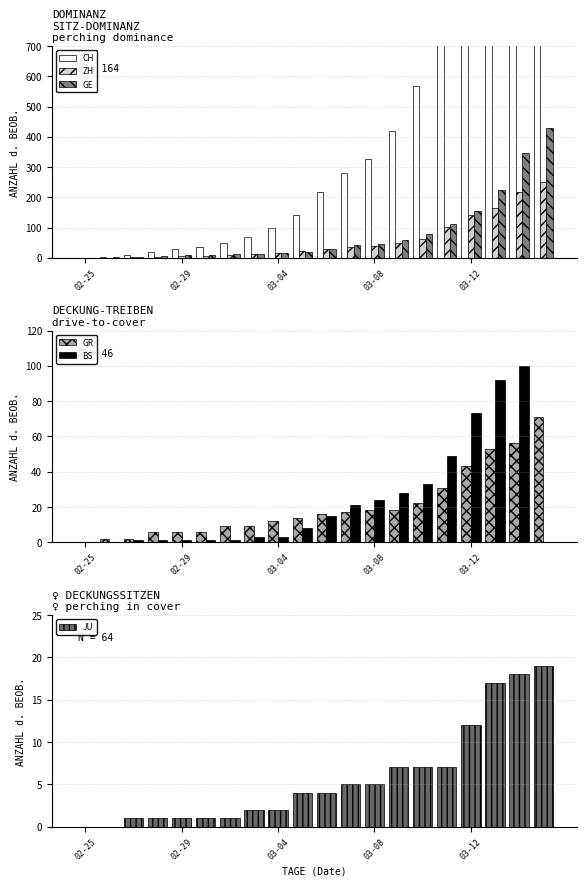

What is the value of the GE bar at the 20th from the left?

430